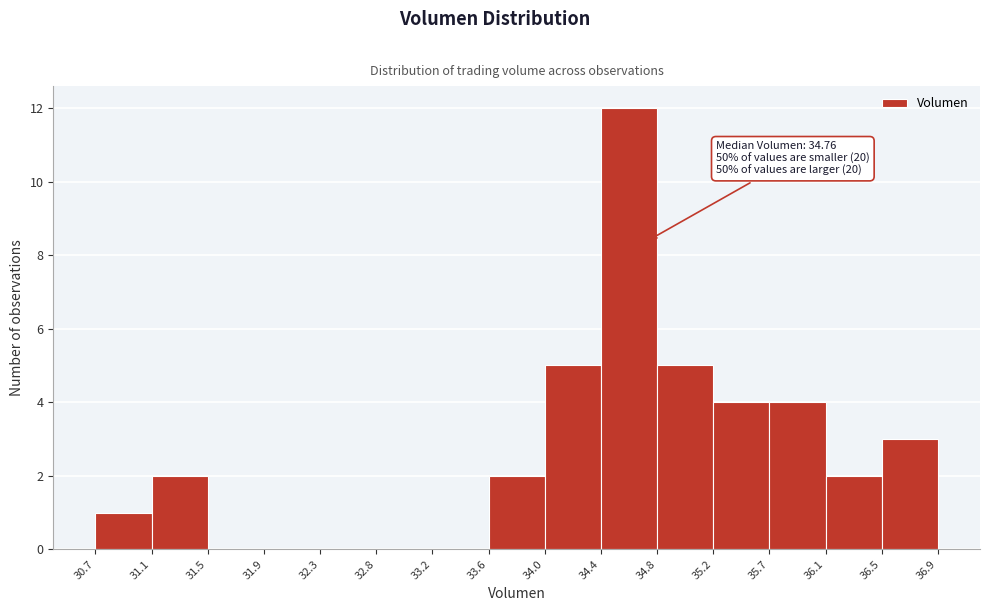

Which range on the x-axis has the tallest bar?

34.4 to 34.8